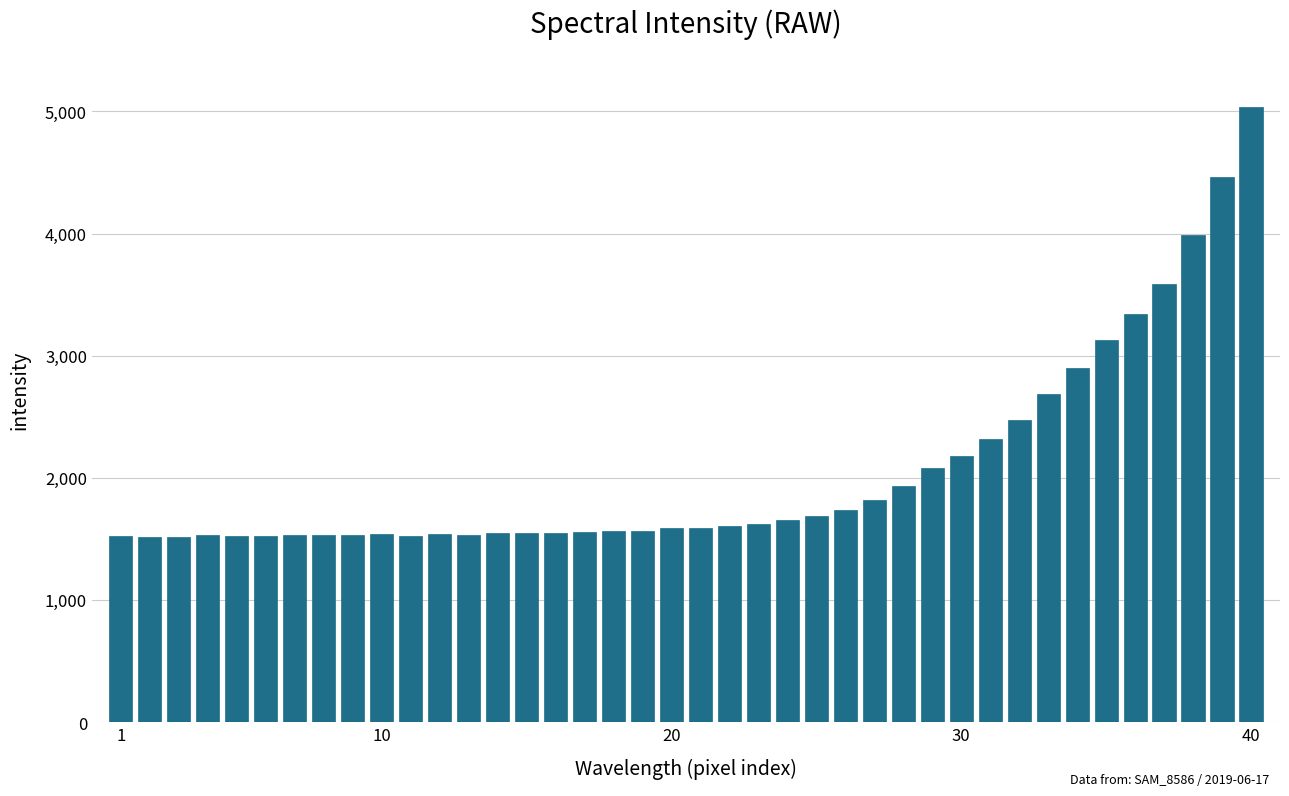

Are the bars horizontal?

No